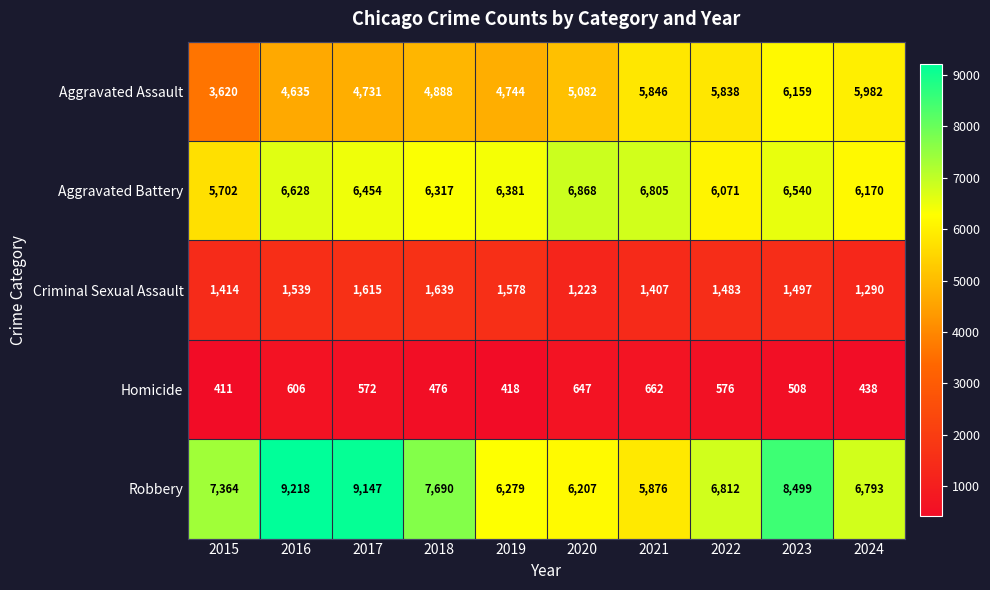

What is the sum of the Robbery values at 2017 and 2024?

15940